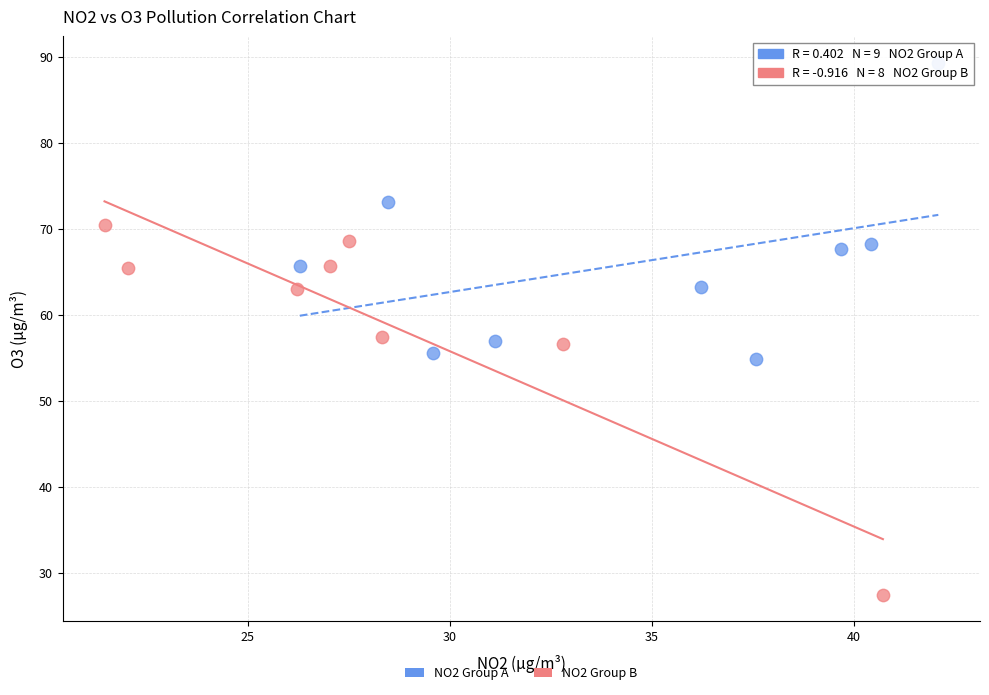

Which series contains the lowest Y value?

NO2 Group B